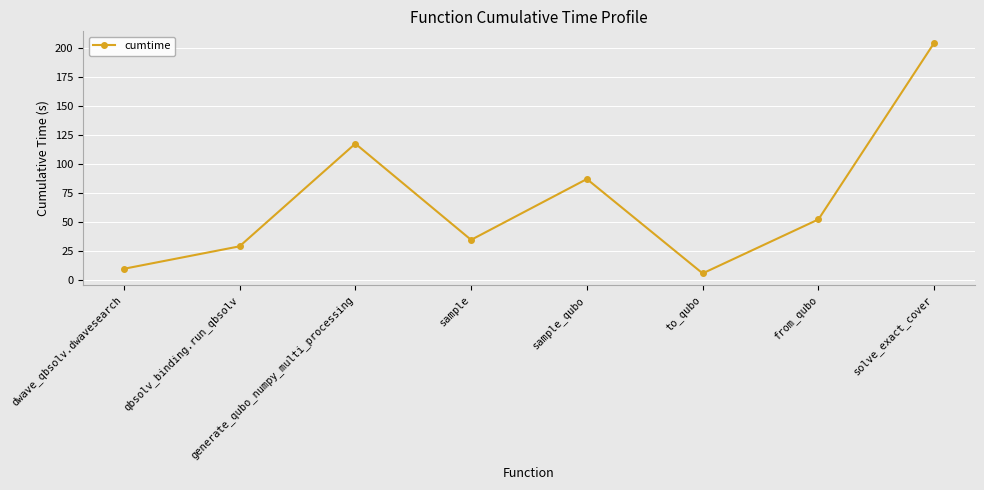

Reading right to left, transcribe all the data shown in this chart.

solve_exact_cover=204.1	from_qubo=52.0	to_qubo=5.5	sample_qubo=86.8	sample=34.4	generate_qubo_numpy_multi_processing=117.3	qbsolv_binding.run_qbsolv=28.8	dwave_qbsolv.dwavesearch=9.5